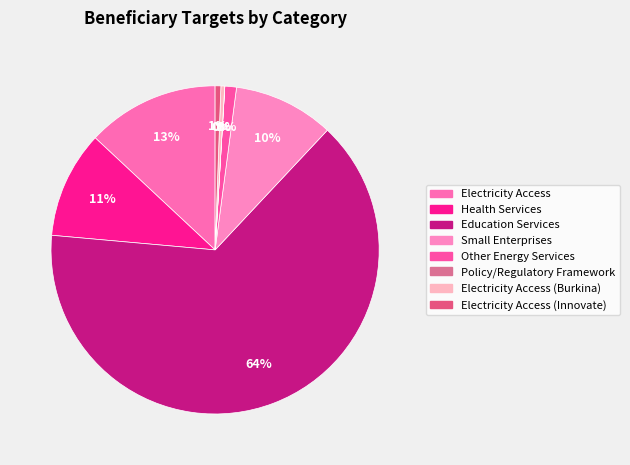

To the nearest percent, what is the average slice percentage?

12%